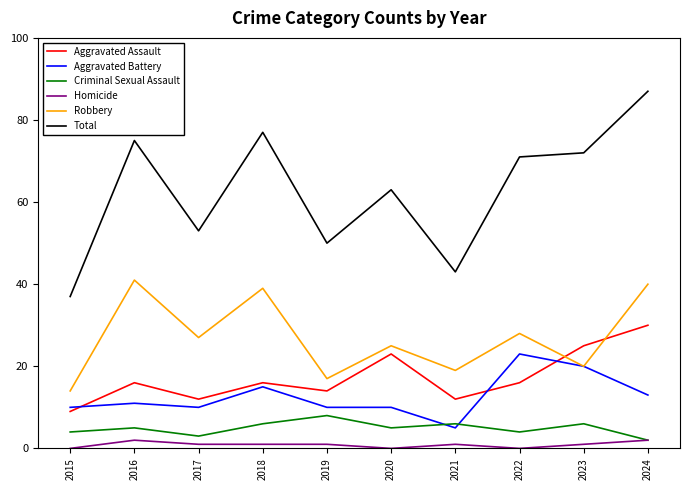

Reading left to right, transcribe all the data shown in this chart.

Aggravated Assault: 2015=9	2016=16	2017=12	2018=16	2019=14	2020=23	2021=12	2022=16	2023=25	2024=30
Aggravated Battery: 2015=10	2016=11	2017=10	2018=15	2019=10	2020=10	2021=5	2022=23	2023=20	2024=13
Criminal Sexual Assault: 2015=4	2016=5	2017=3	2018=6	2019=8	2020=5	2021=6	2022=4	2023=6	2024=2
Homicide: 2015=0	2016=2	2017=1	2018=1	2019=1	2020=0	2021=1	2022=0	2023=1	2024=2
Robbery: 2015=14	2016=41	2017=27	2018=39	2019=17	2020=25	2021=19	2022=28	2023=20	2024=40
Total: 2015=37	2016=75	2017=53	2018=77	2019=50	2020=63	2021=43	2022=71	2023=72	2024=87